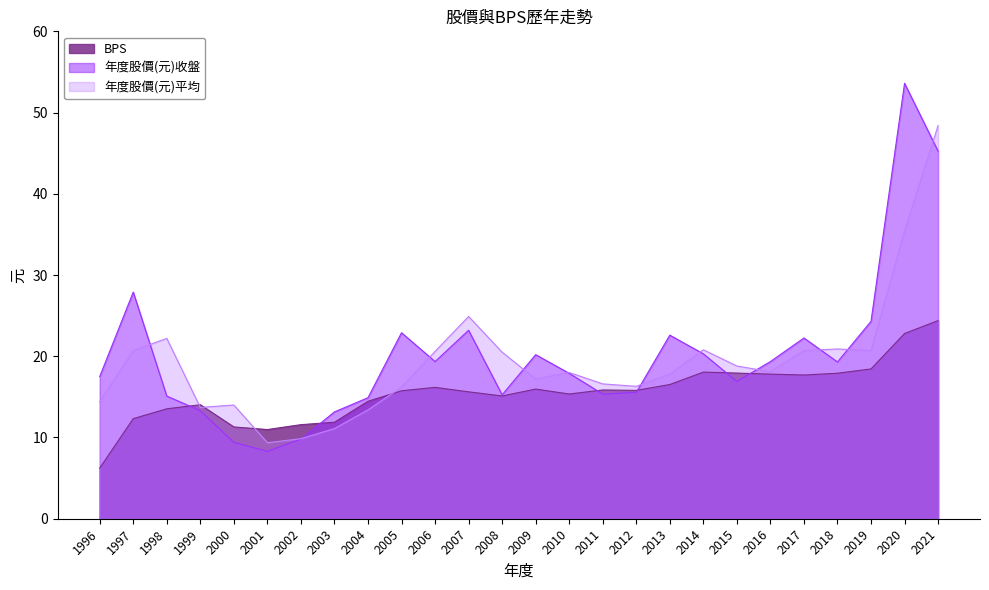

The value of 年度股價(元)平均 at 2009 is 17.2. True or false?

True